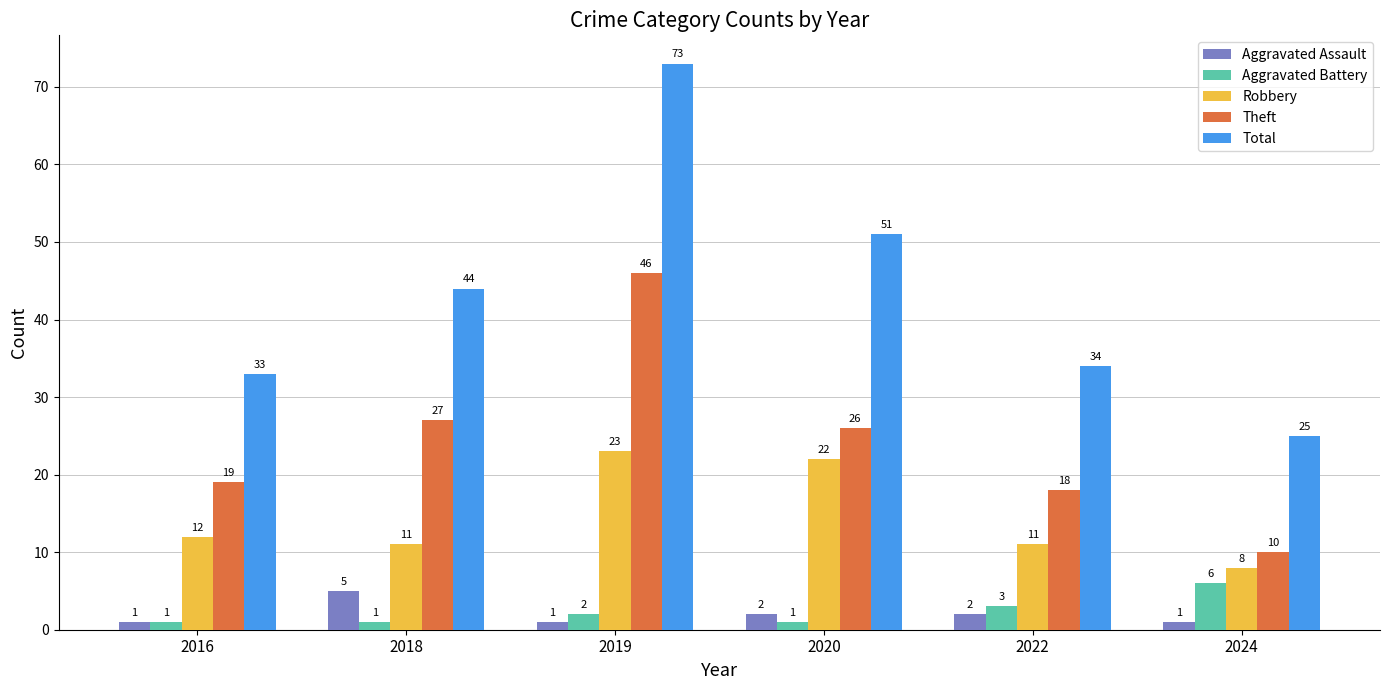

At which category is the sum across all series the highest?

2019